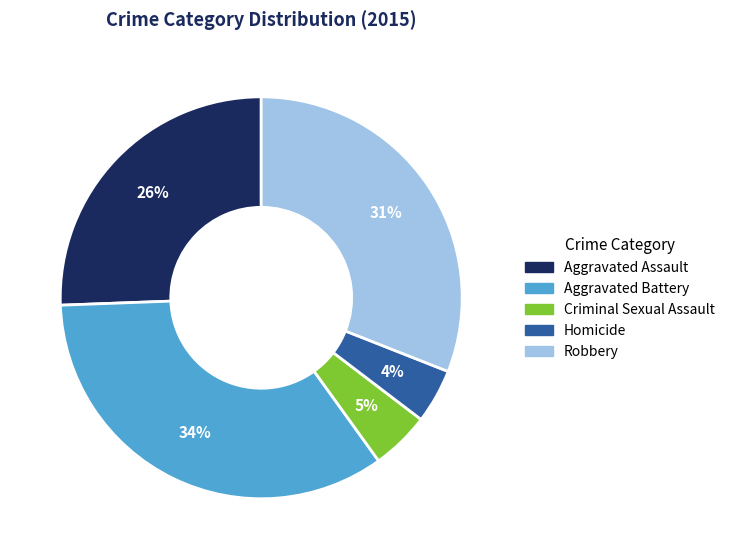

To the nearest percent, what is the average slice percentage?

20%